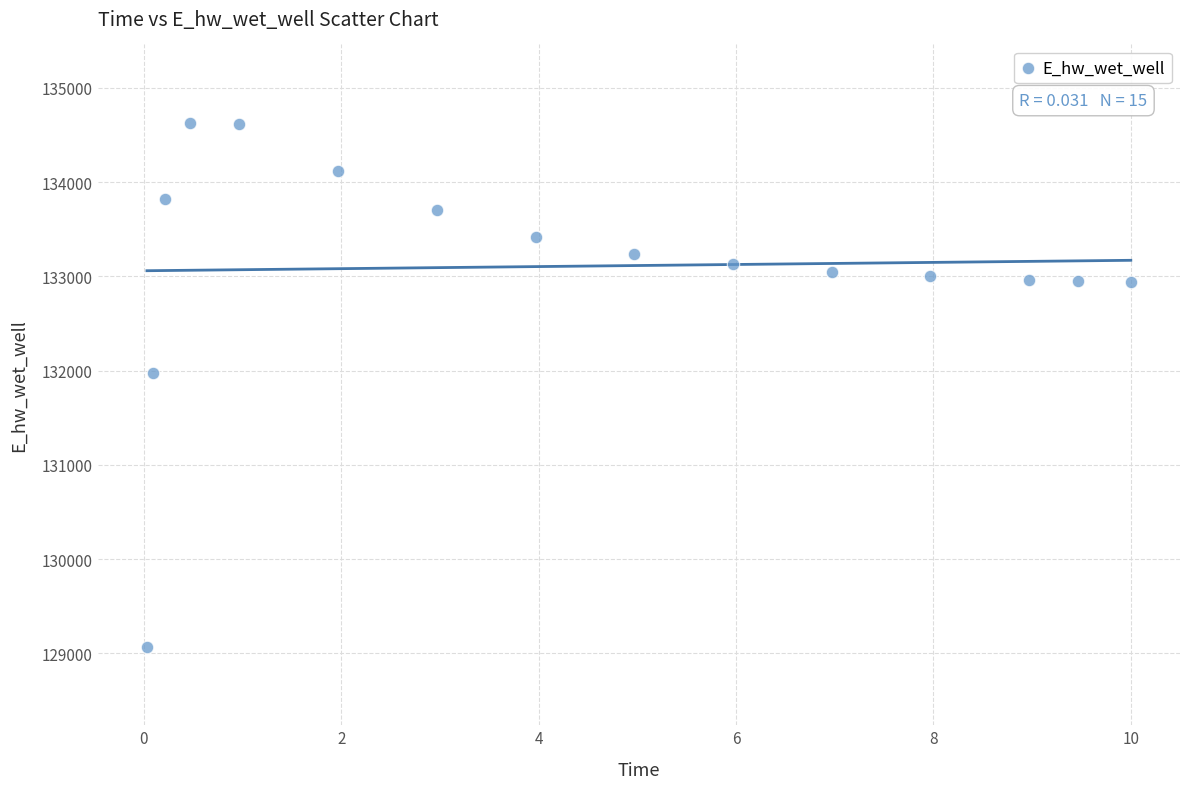

What Y value in the scatter plot is closest to 131849?

131970.0